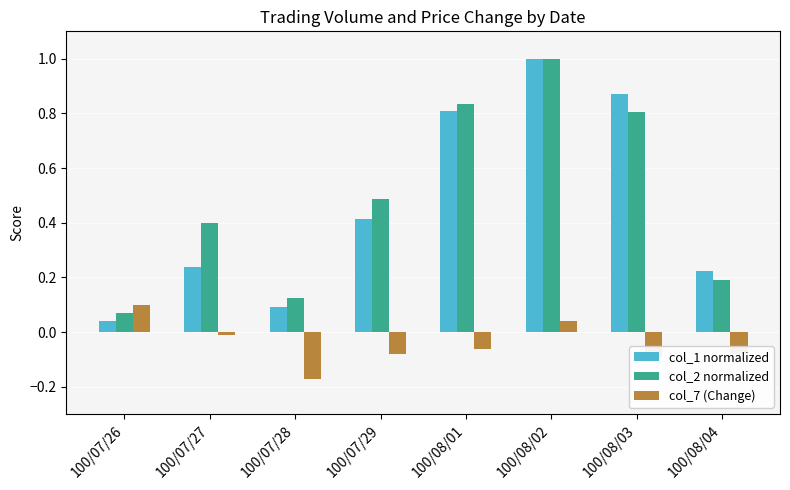

The col_1 normalized series shows 0.1 at 100/08/04. True or false?

False